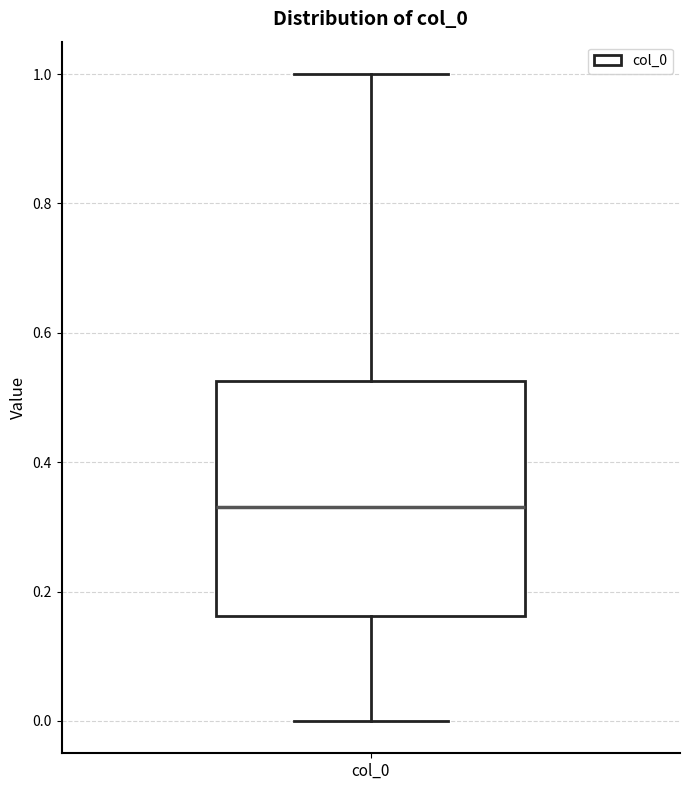

Read this box plot against the y-axis: the position of the median line, the range covered by the box, and the ends of both whiskers. The values are not printed on the chart, so give them approximately, as read against the axis.

median 0.34, box 0.16 to 0.52, whiskers 0.00 to 1.00